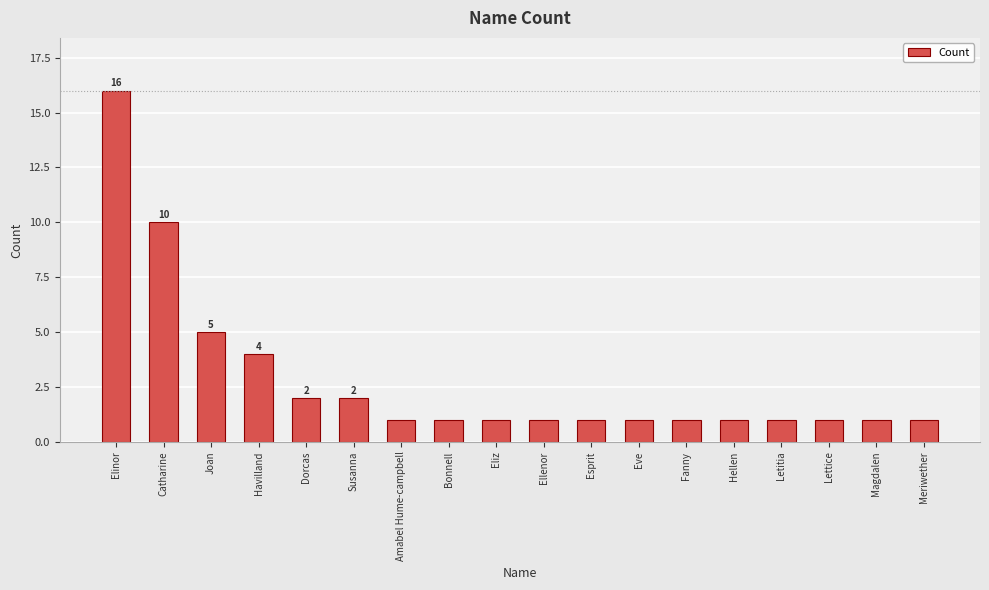

Are the bars grouped side by side (vs. stacked)?

No